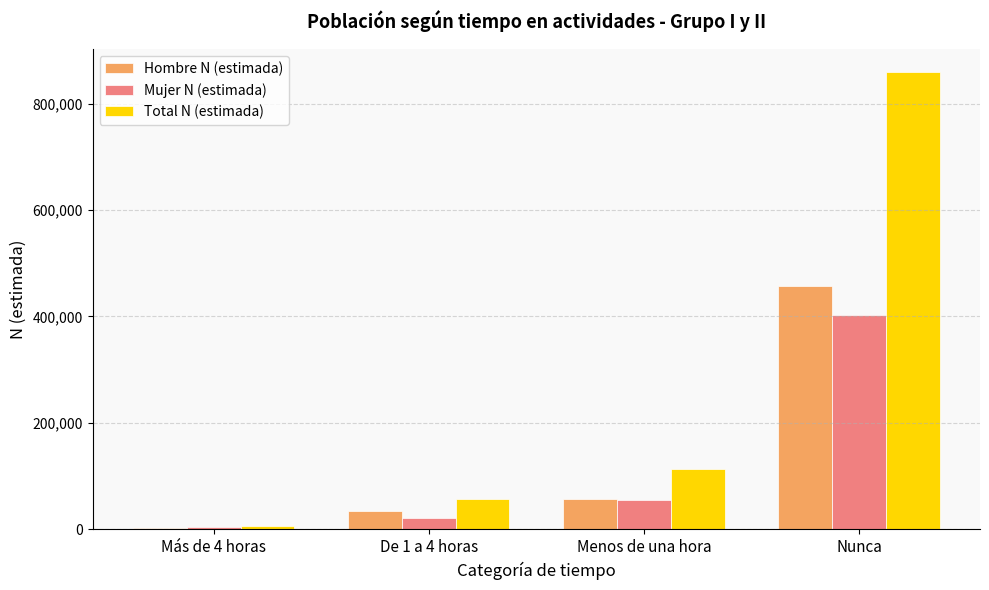

What is the greatest value displayed?

859785